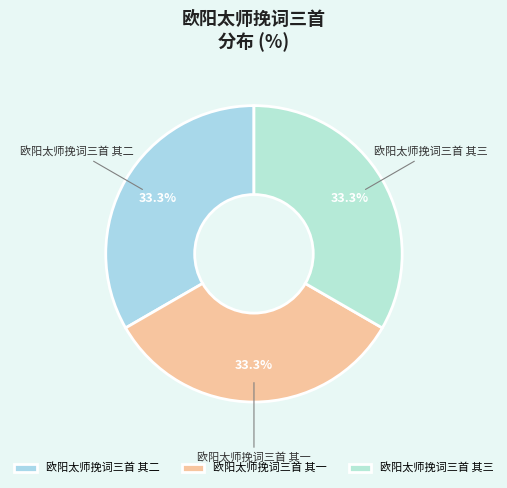

True or false: 欧阳太师挽词三首 其一 accounts for 40% of the total.

False